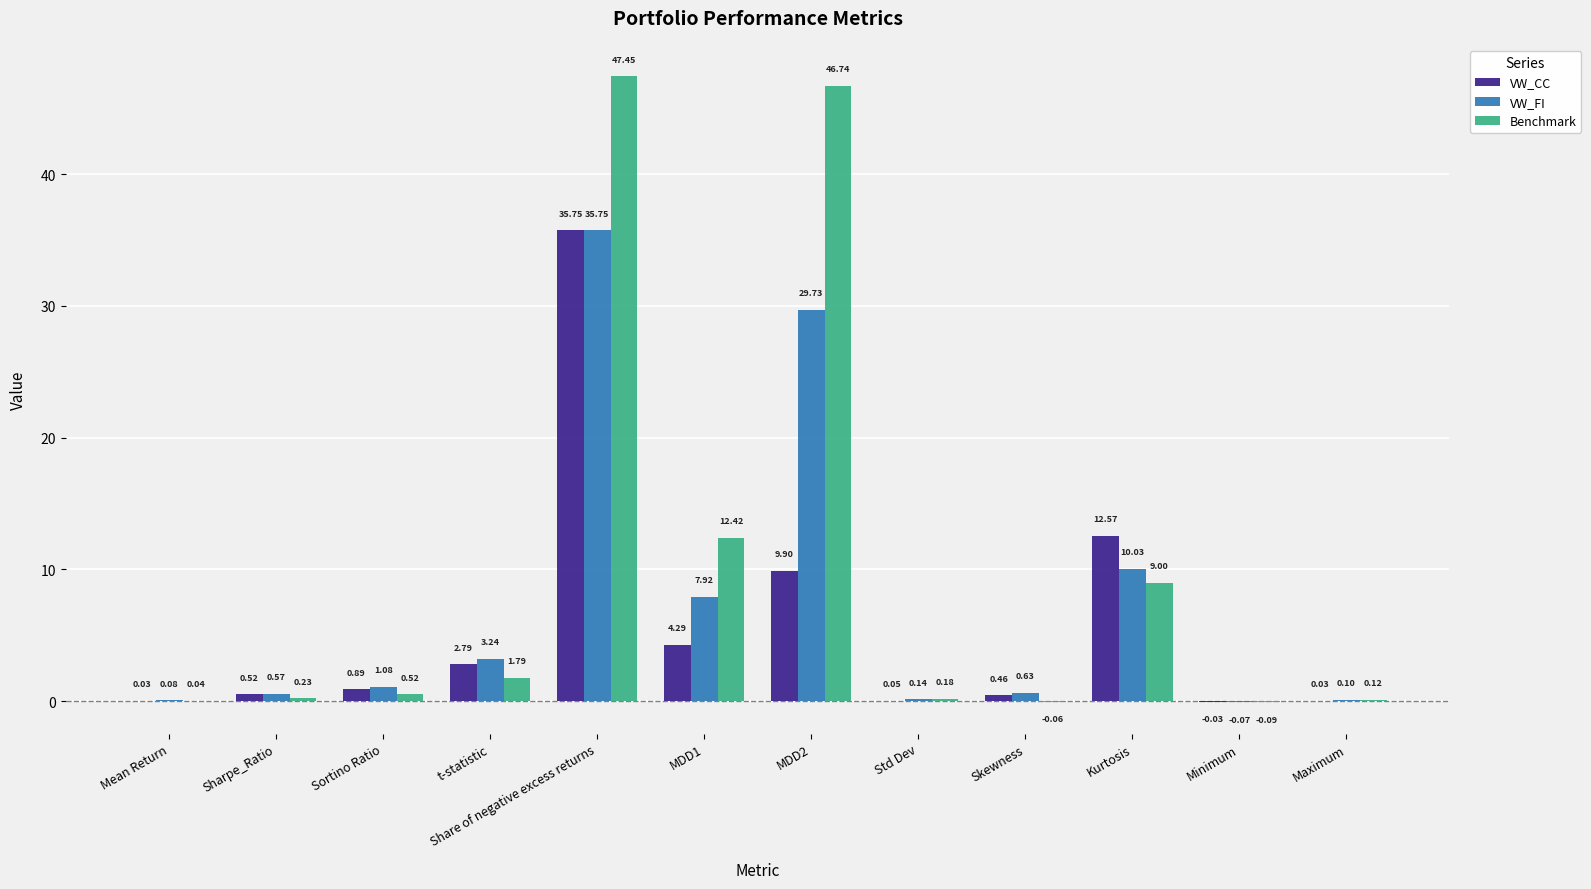

Which series has the widest spread of values?

Benchmark